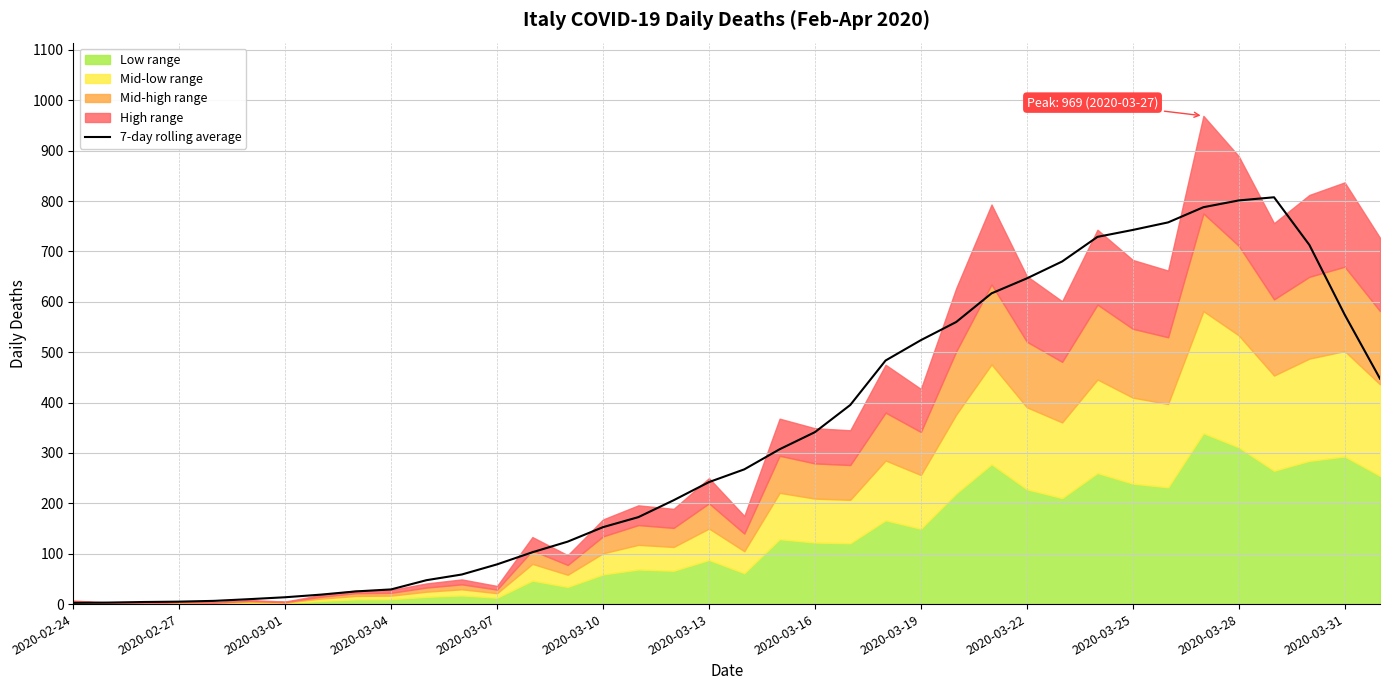

The value of 7-day rolling average at 2020-03-25 is 742.6. True or false?

True